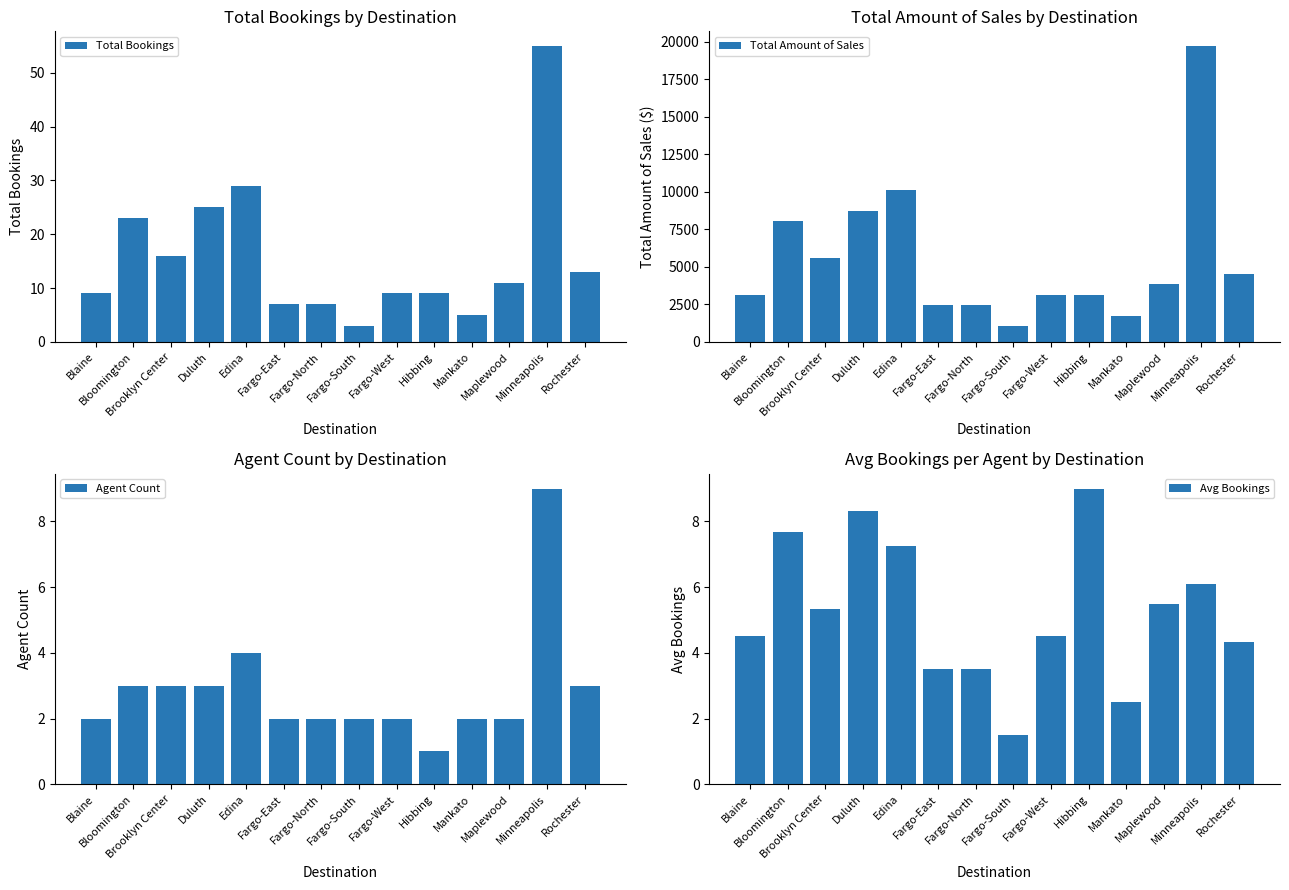

What is the sum of the Agent Count values at Duluth and Maplewood?

5